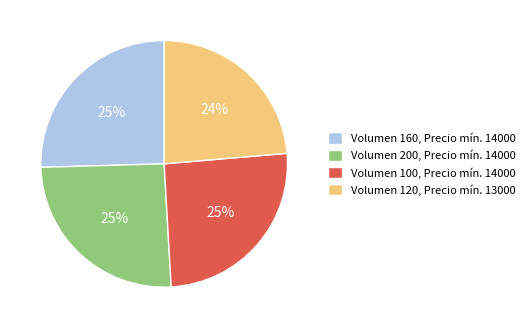

To the nearest percent, what percentage of the pie is Volumen 200, Precio mín. 14000?

25%